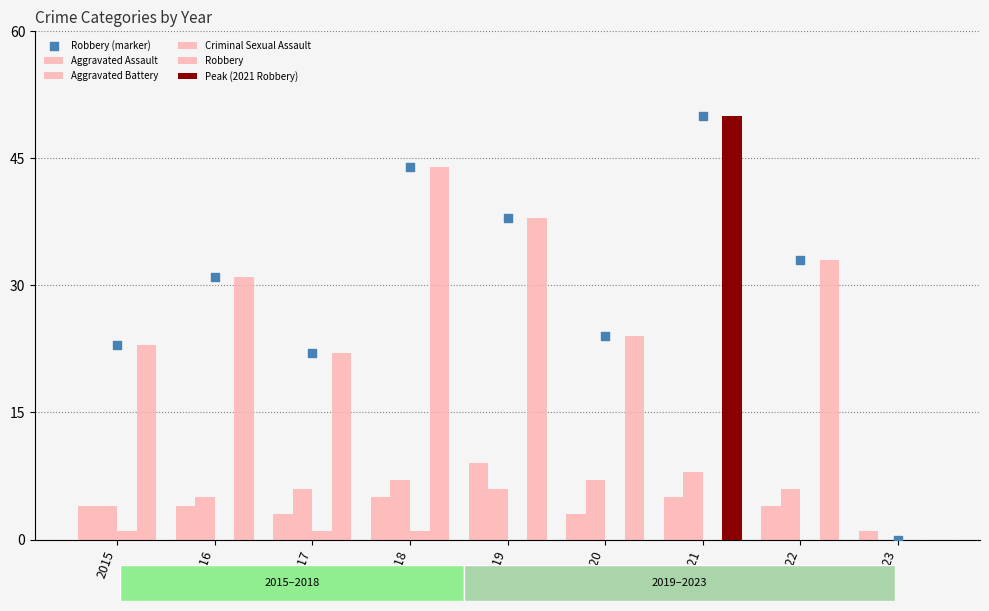

Which series reaches the minimum Y coordinate?

Aggravated Battery